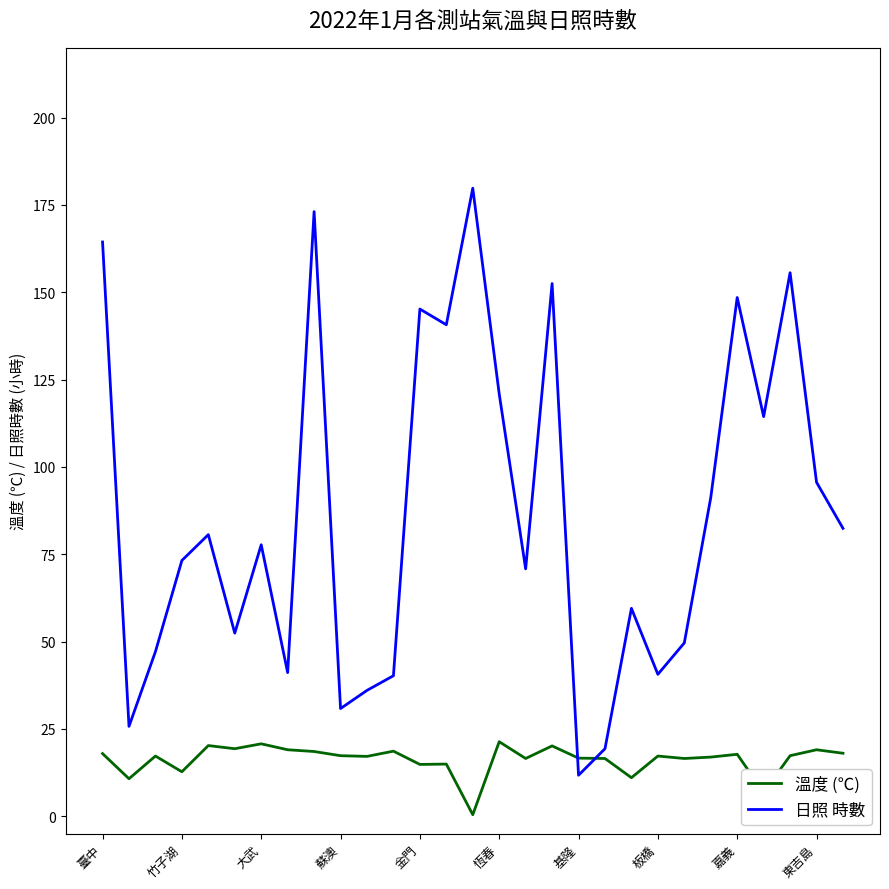

Which series has the largest total across all categories?

日照 時數